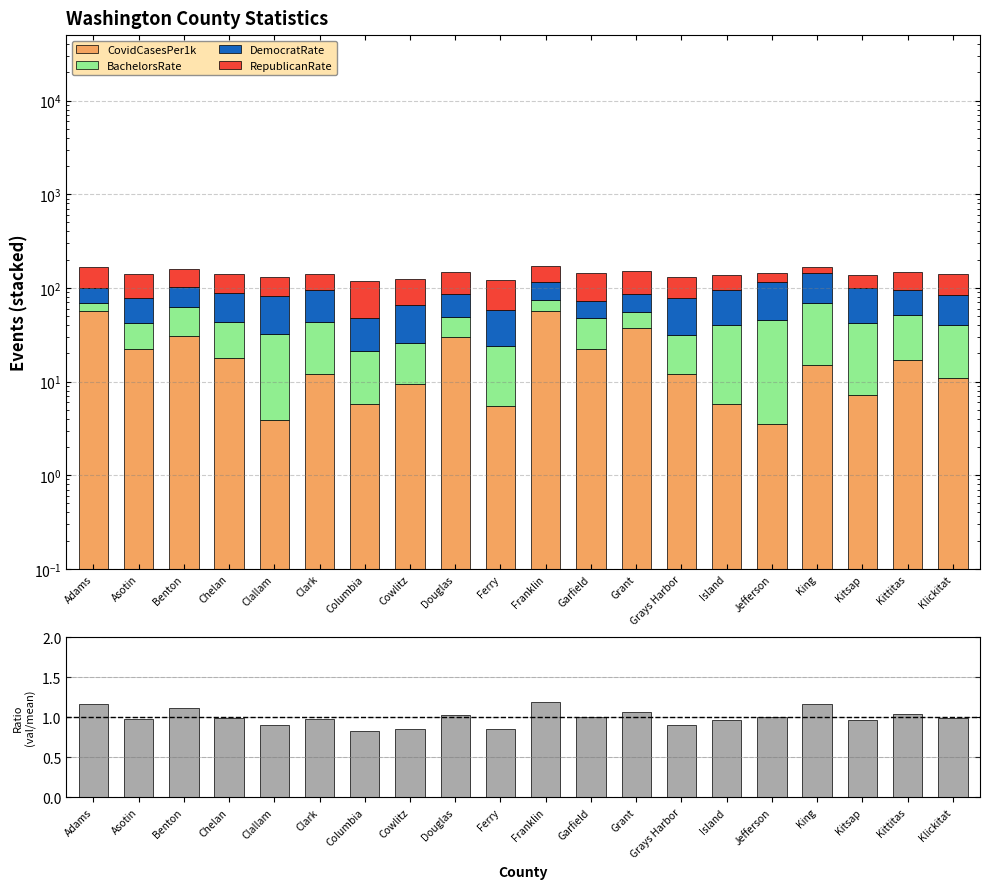

Where does the CovidCasesPer1k series first go above 15?

Adams